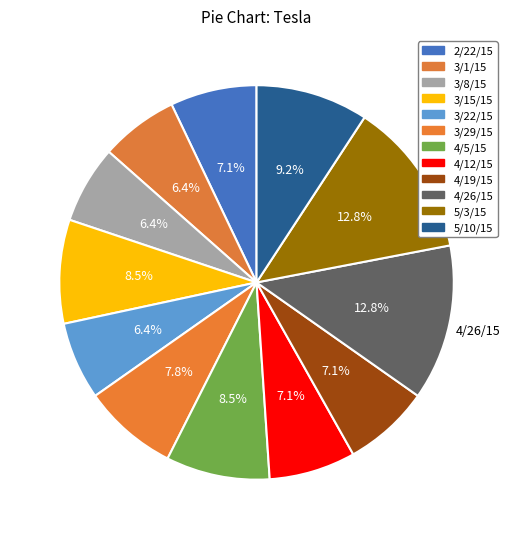

How many segments does this pie chart have?

12